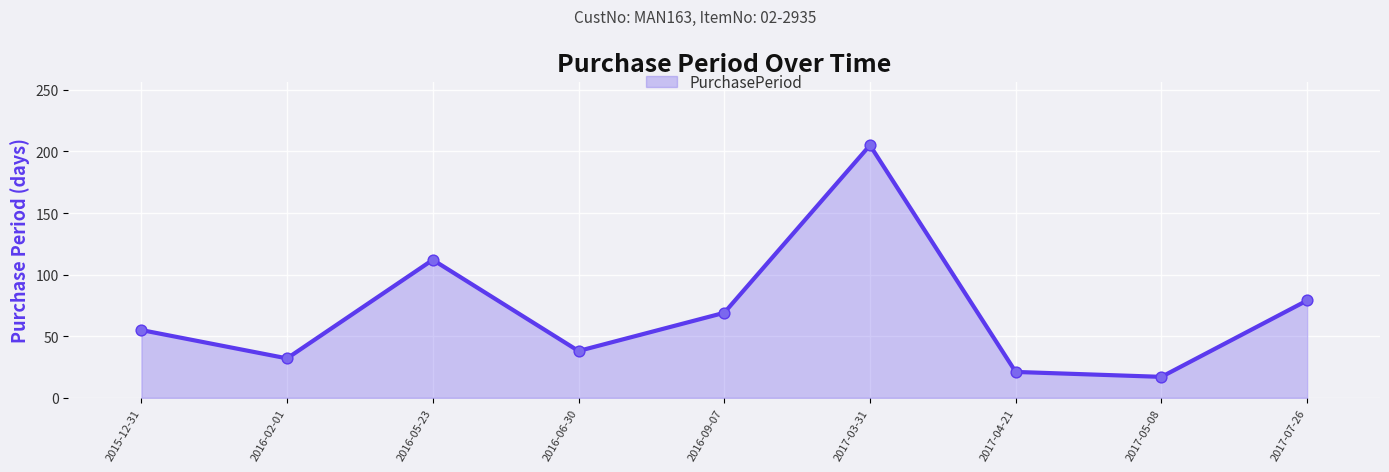

Approximately how many times larger is the value at 2017-07-26 compared to 2016-06-30?

2.1